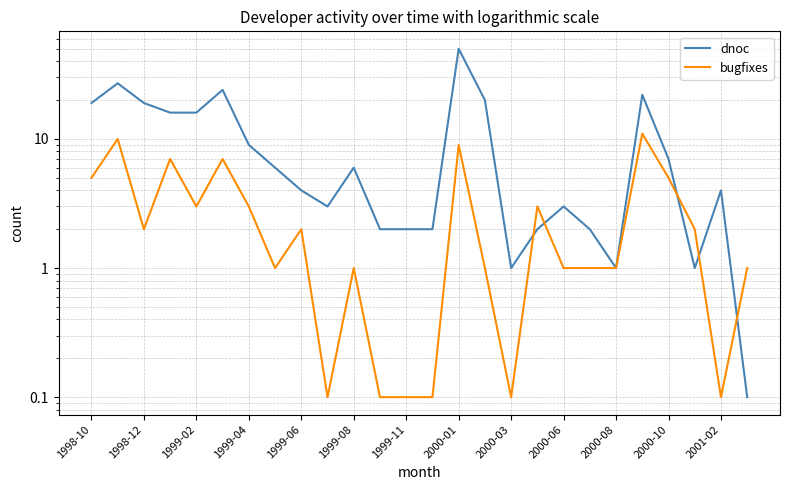

What are all the series names shown in the legend?

dnoc, bugfixes